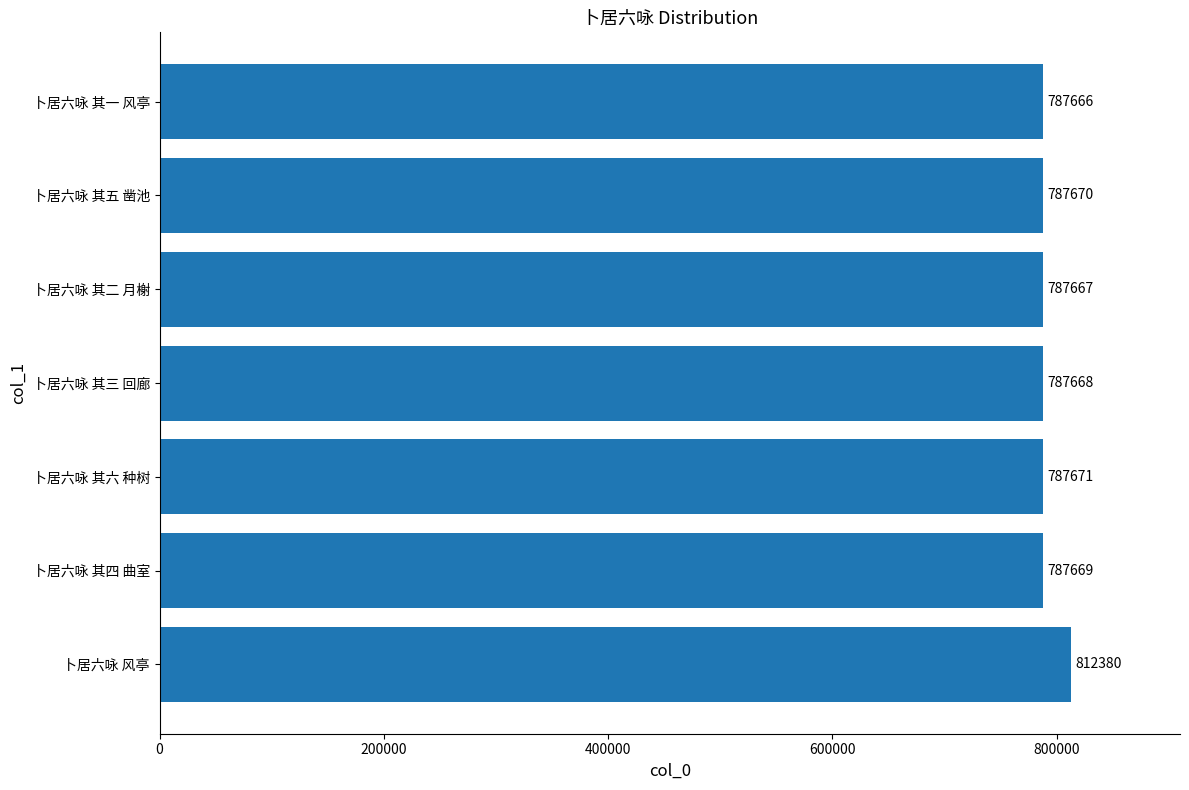

Between 卜居六咏 风亭 and 卜居六咏 其二 月榭, which is larger?

卜居六咏 风亭